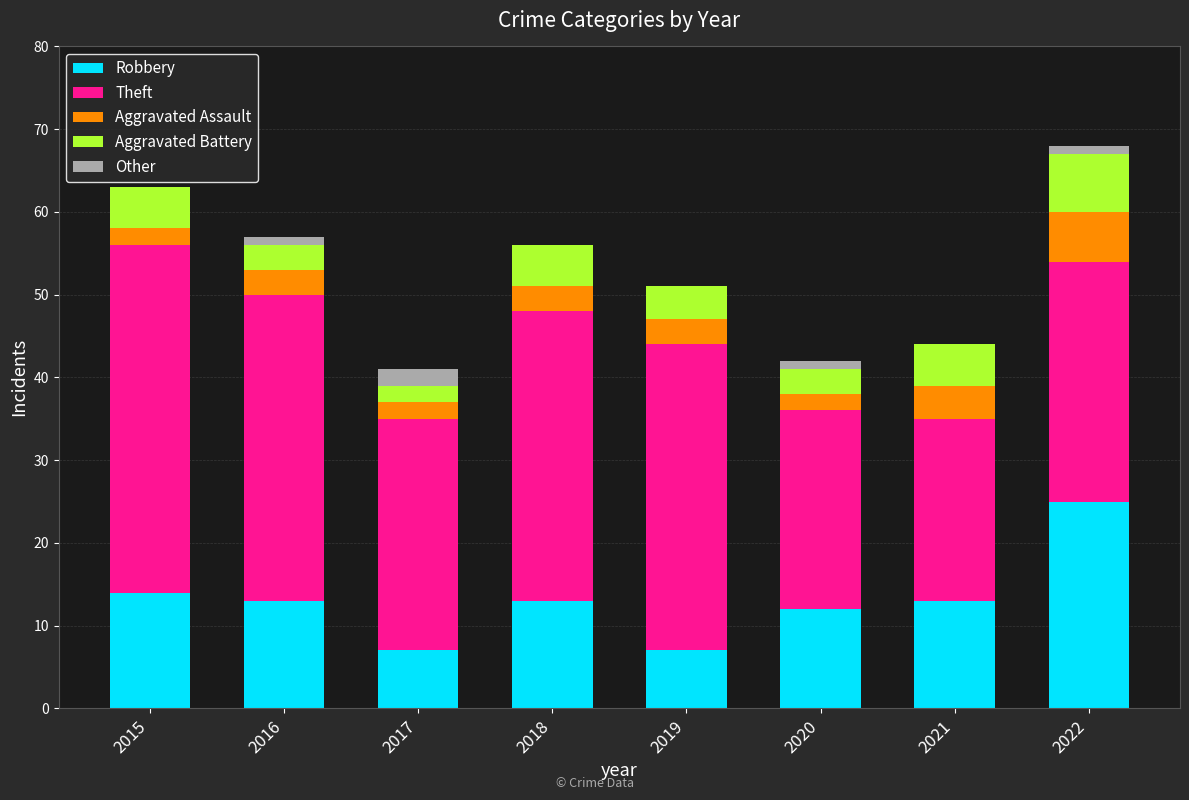

True or false: Robbery has a value of 8 at 2021.

False